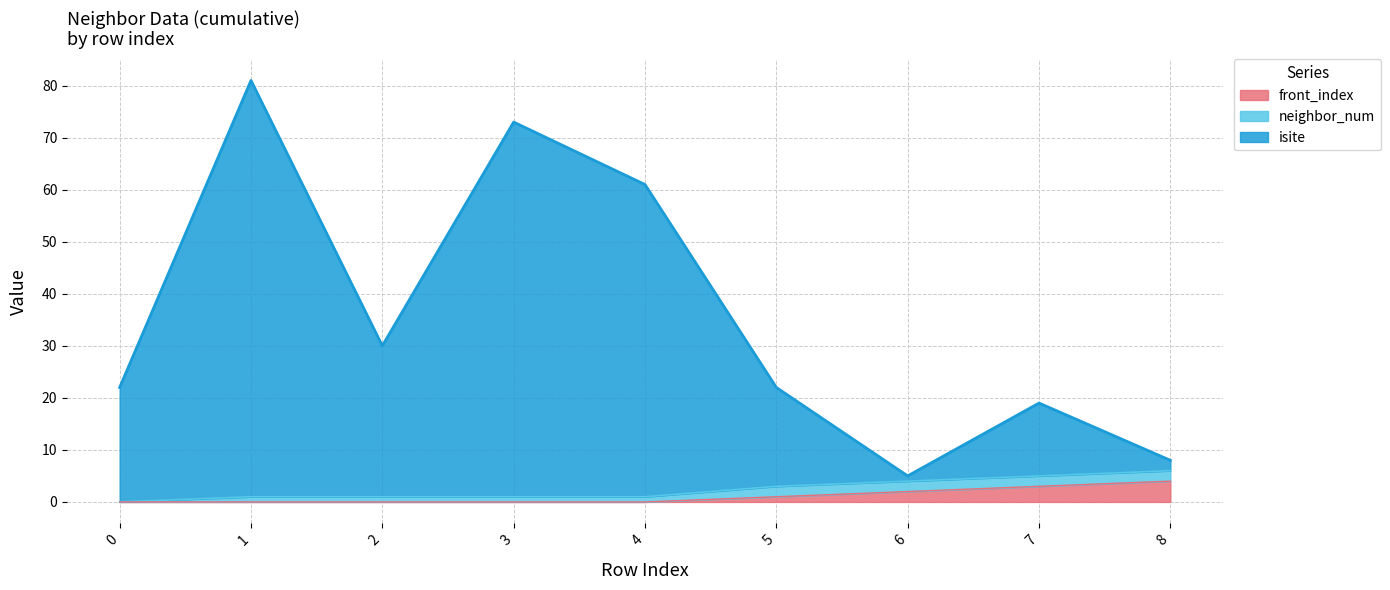

What is the value of the isite point at the 7th from the left?

5